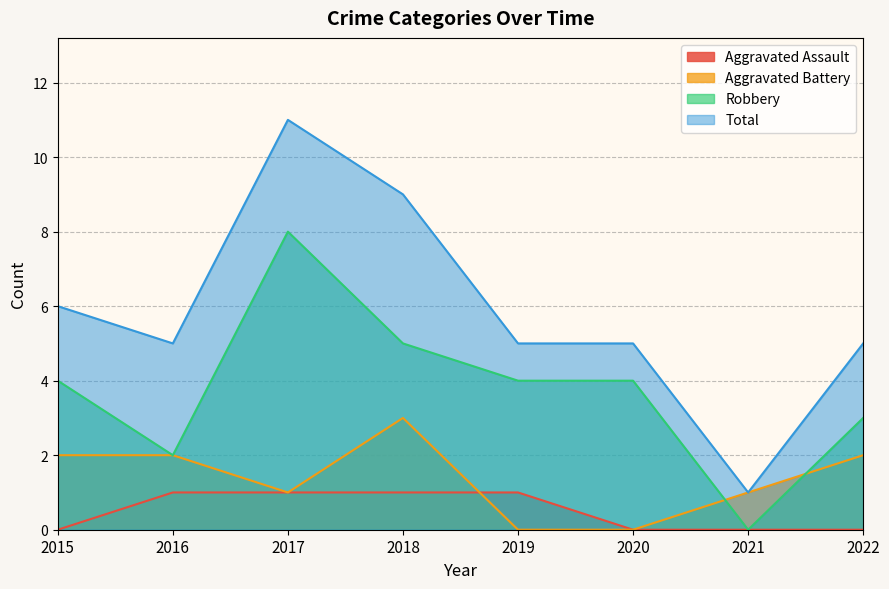

The Aggravated Assault series shows 0 at 2015. True or false?

True